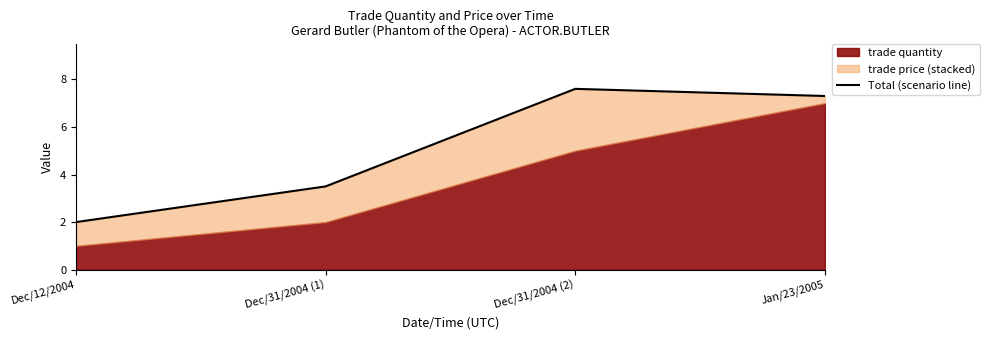

What is the difference between the maximum and minimum values?

5.6